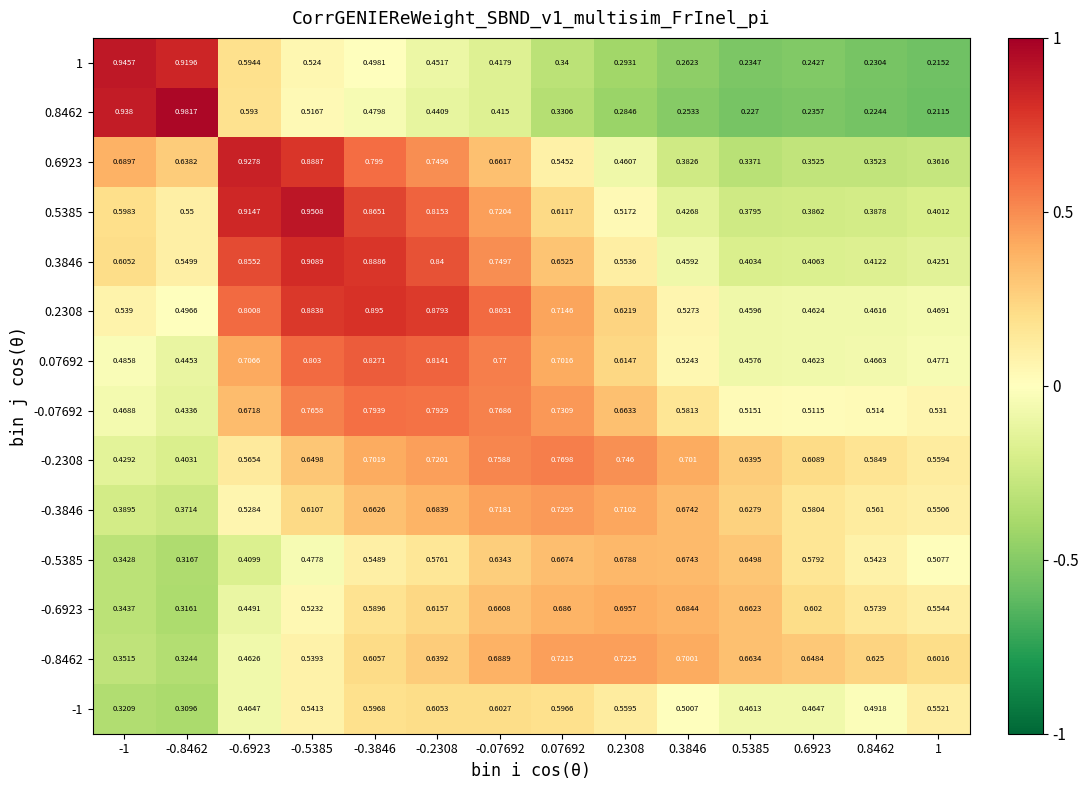

Is the value of 0.8462 at 0.07692 greater than the value of -0.5385 at 0.5385?

No